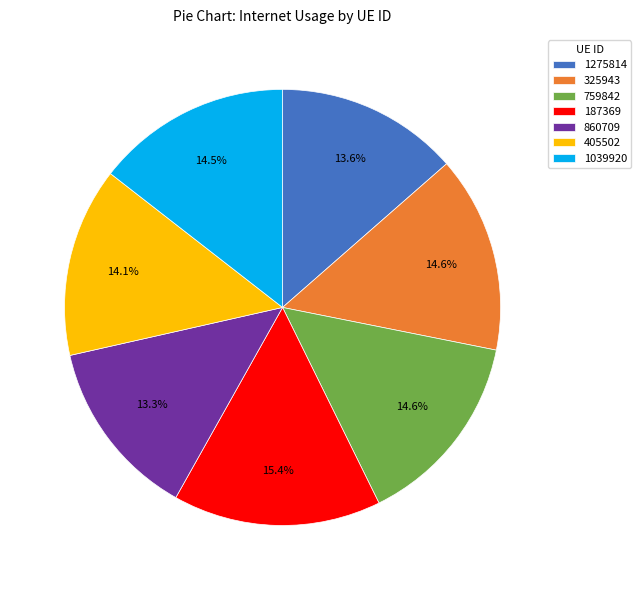

Count the number of slices in the pie.

7